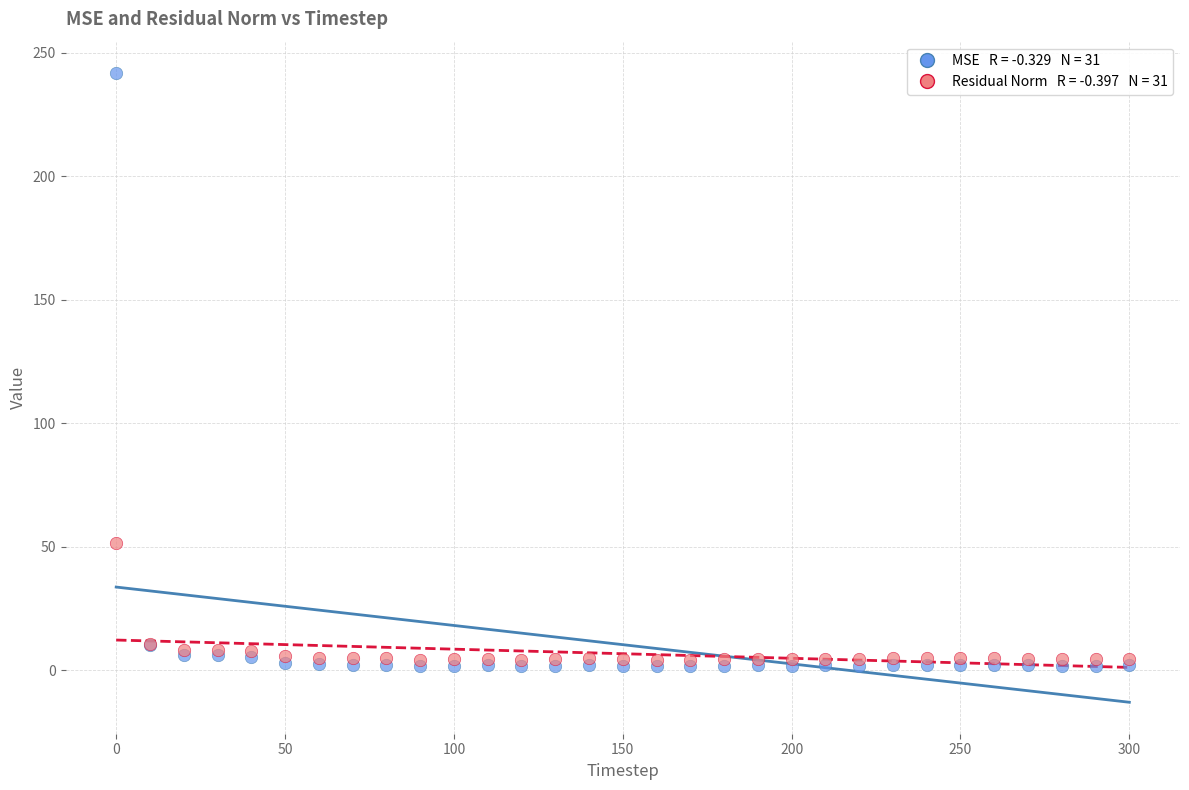

Across all series, what Y value is closest to 121?

51.6